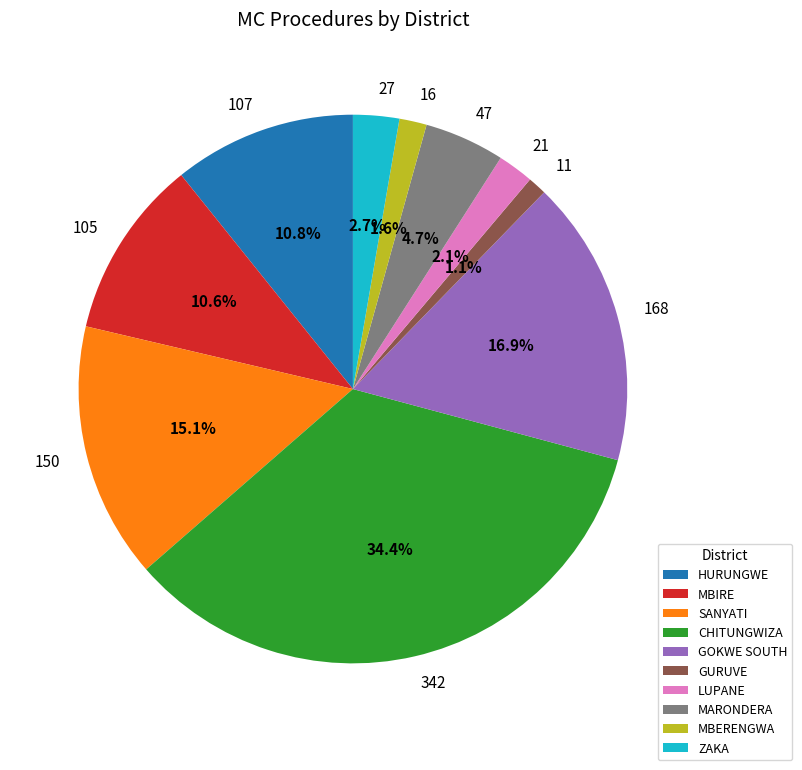

Between GOKWE SOUTH and HURUNGWE, which is larger?

GOKWE SOUTH